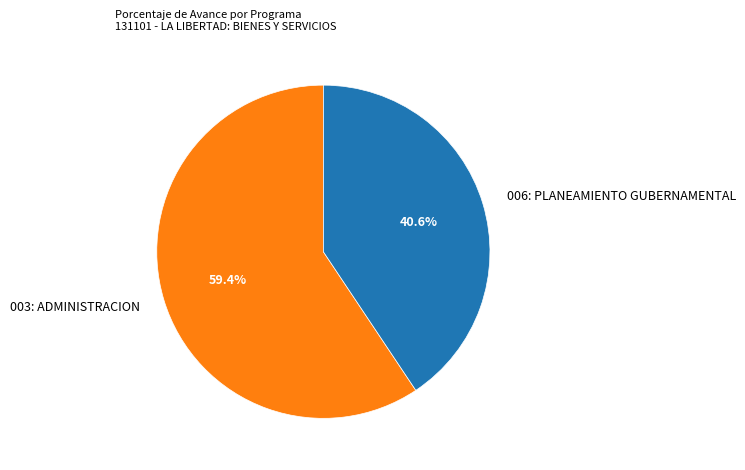

Is it true that 006: PLANEAMIENTO GUBERNAMENTAL is 41% of the pie?

True